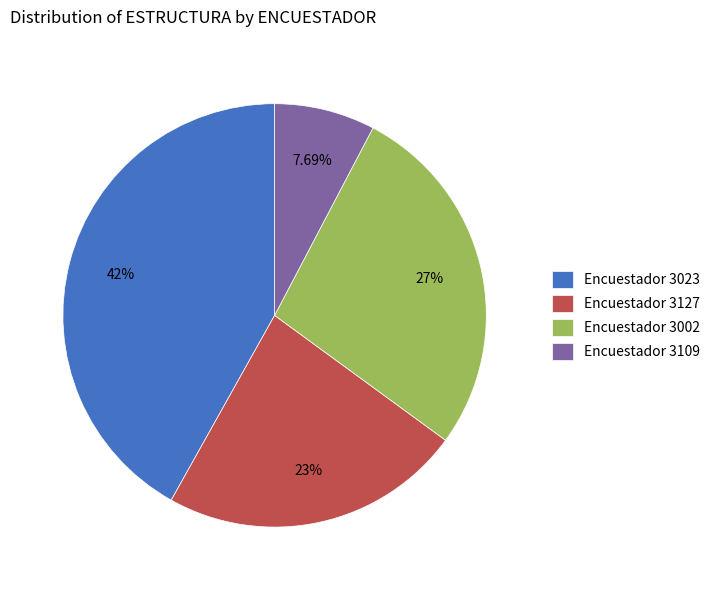

Do Encuestador 3109 and Encuestador 3023 together represent more than half of the pie?

No